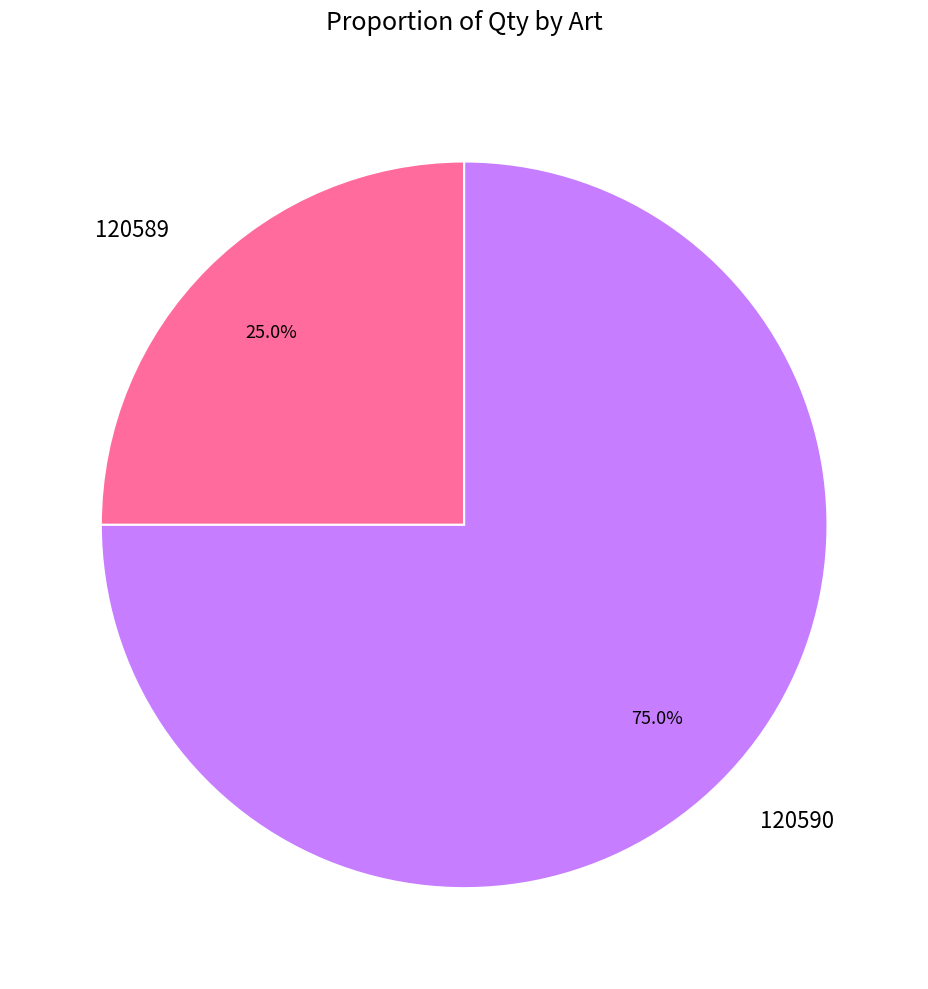

To the nearest percent, what percentage of the pie is 120590?

75%